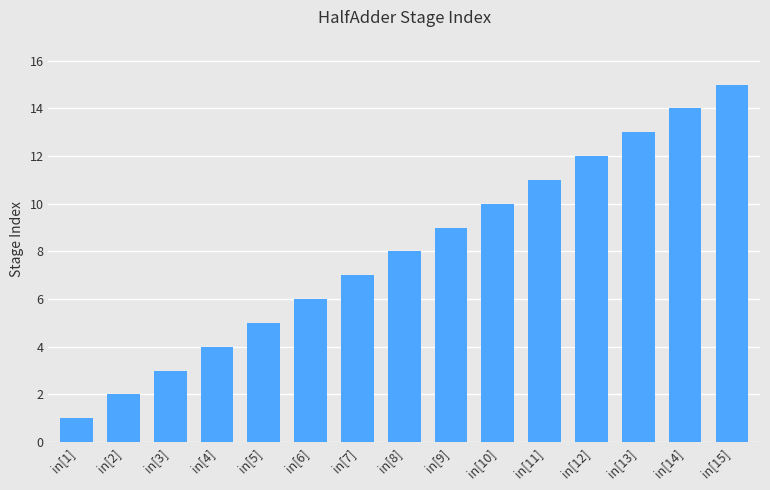

What is the difference between the maximum and second lowest values?

13